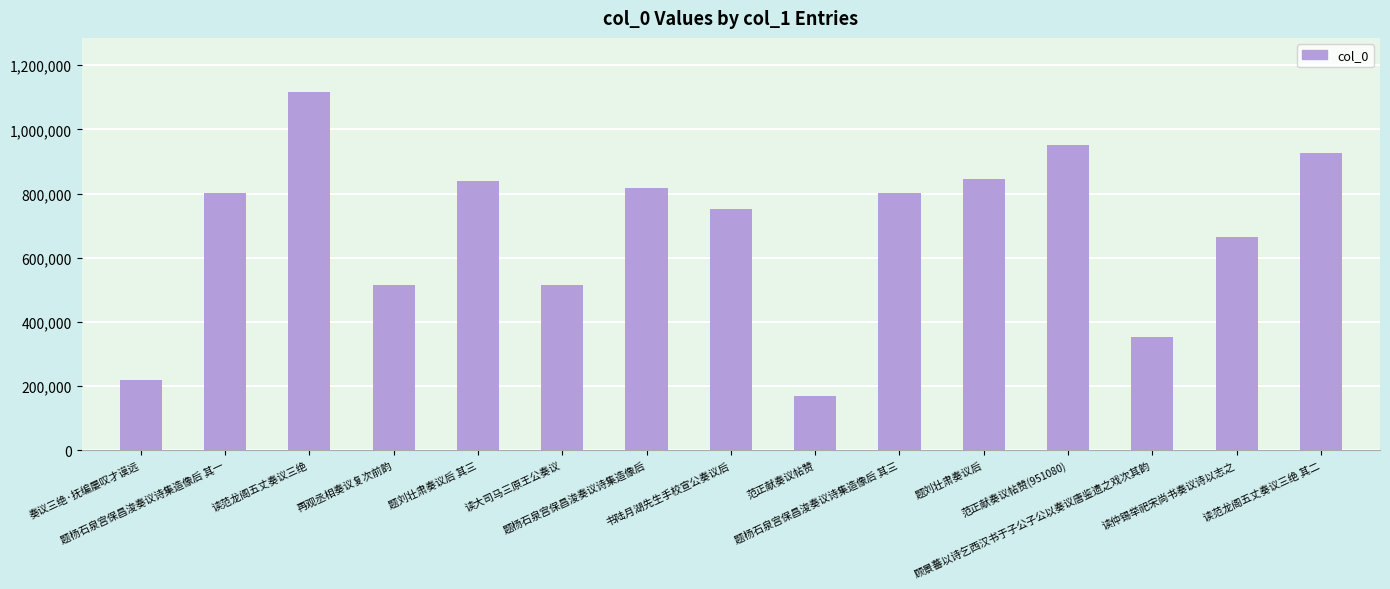

What is the difference between the second highest and second lowest values?

731187